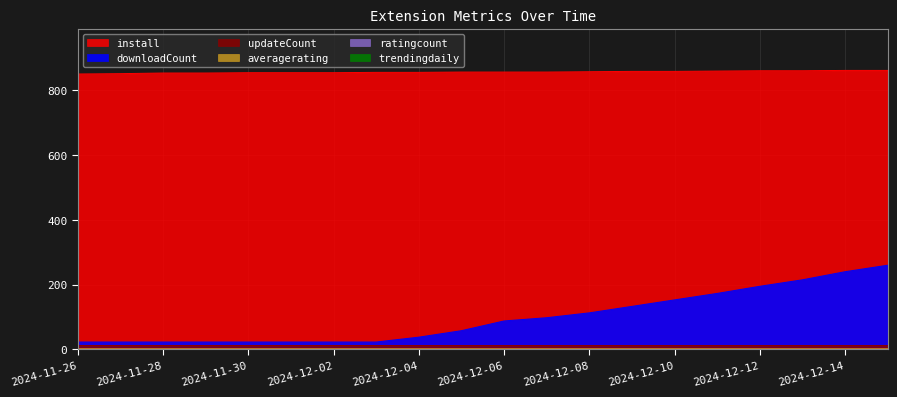

Reading left to right, extract all data points from this chart.

downloadCount: 23.0	23.0	23.0	23.0	23.0	23.0	23.0	23.0	38.0	58.0	88.0	98.0	113.0	133.0	153.0	173.0	195.0	215.0	240.0	260.0
install: 850.0	851.0	853.0	853.0	854.0	854.0	854.0	855.0	855.0	856.0	856.0	856.0	857.0	858.0	858.0	859.0	860.0	860.0	861.0	861.0
trendingdaily: 0.0	0.0	0.1	0.0	0.0	0.0	0.0	0.0	0.0	0.0	0.0	0.0	0.0	0.0	0.0	0.0	0.0	0.0	0.0	0.0
averagerating: 5.0	5.0	5.0	5.0	5.0	5.0	5.0	5.0	5.0	5.0	5.0	5.0	5.0	5.0	5.0	5.0	5.0	5.0	5.0	5.0
ratingcount: 1.0	1.0	1.0	1.0	1.0	1.0	1.0	1.0	1.0	1.0	1.0	1.0	1.0	1.0	1.0	1.0	1.0	1.0	1.0	1.0
updateCount: 14.0	14.0	14.0	14.0	14.0	14.0	14.0	14.0	14.0	14.0	14.0	14.0	14.0	14.0	14.0	14.0	14.0	14.0	14.0	14.0